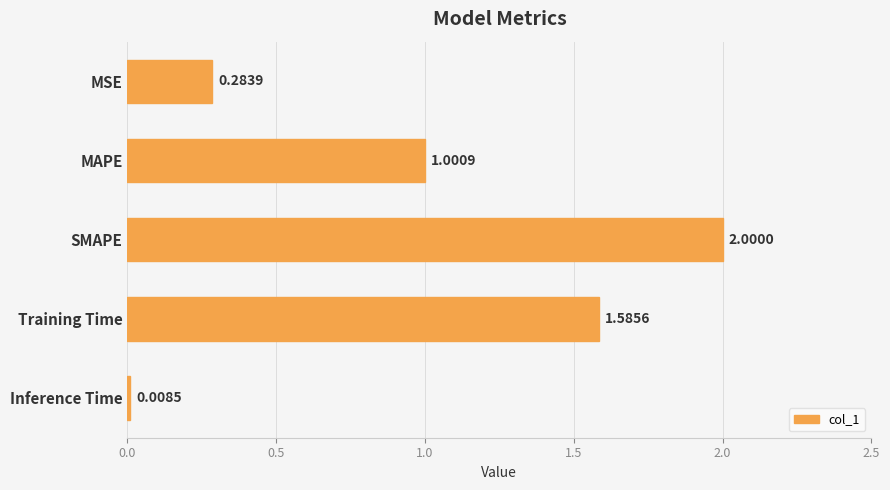

List the labels in order of value, smallest first.

Inference Time, MSE, MAPE, Training Time, SMAPE